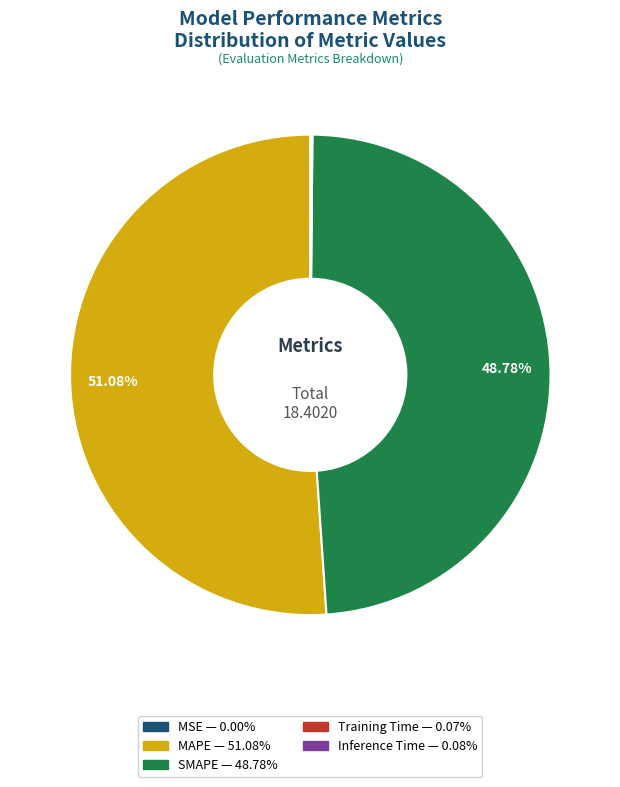

Is there a majority slice in this chart?

Yes